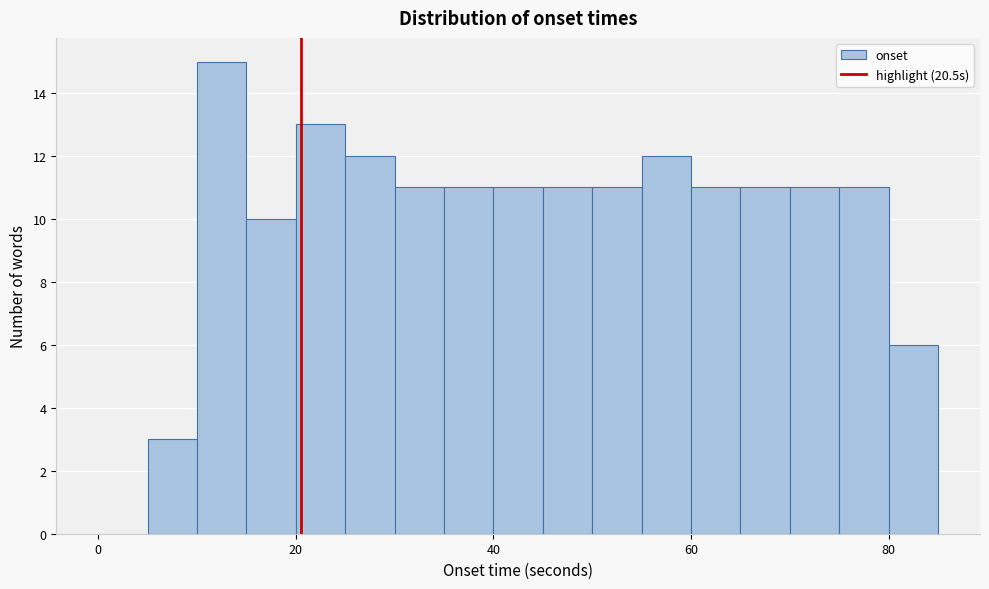

Around what value on the x-axis is the tallest bar? Give the approximate position of its centre, as read against the axis.

12